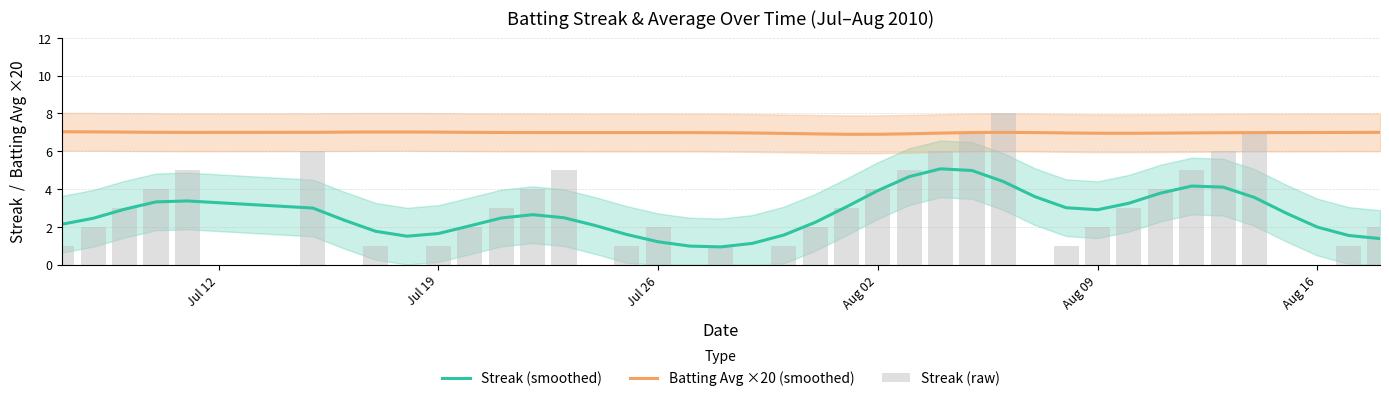

True or false: Streak (smoothed) and Batting Avg ×20 (smoothed) cross at least once.

False